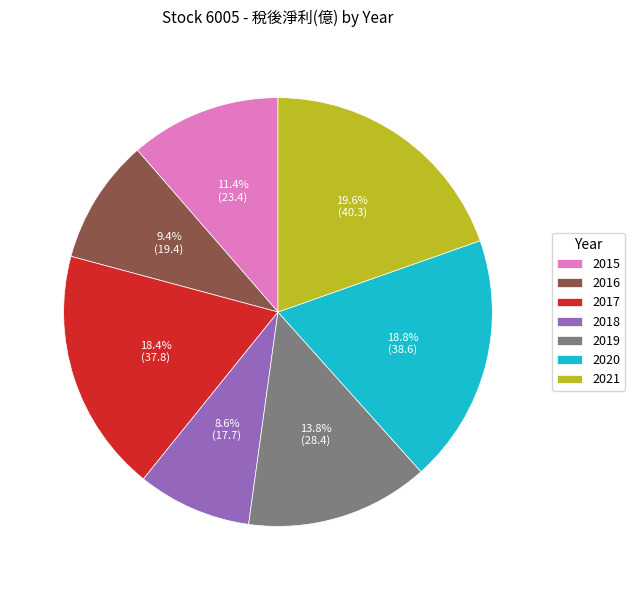

Which category has the biggest portion of the pie?

2021